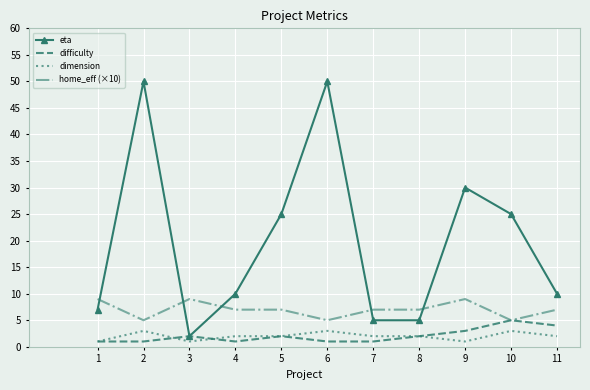

Where does the eta series first go above 10?

2